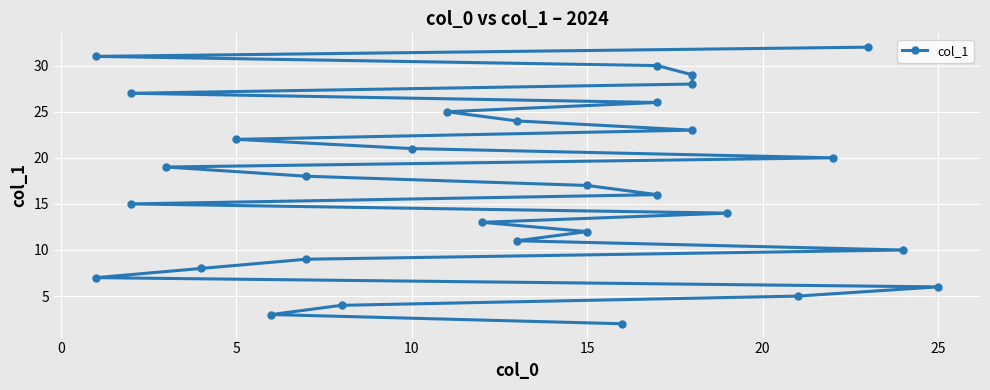

What is the smallest value displayed?

2